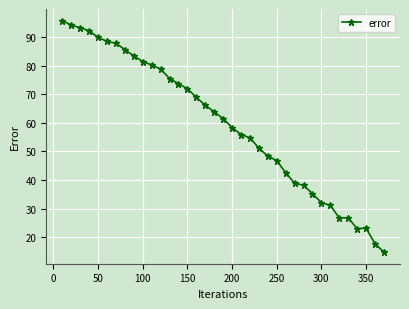

What is the minimum value shown in the chart?

14.7